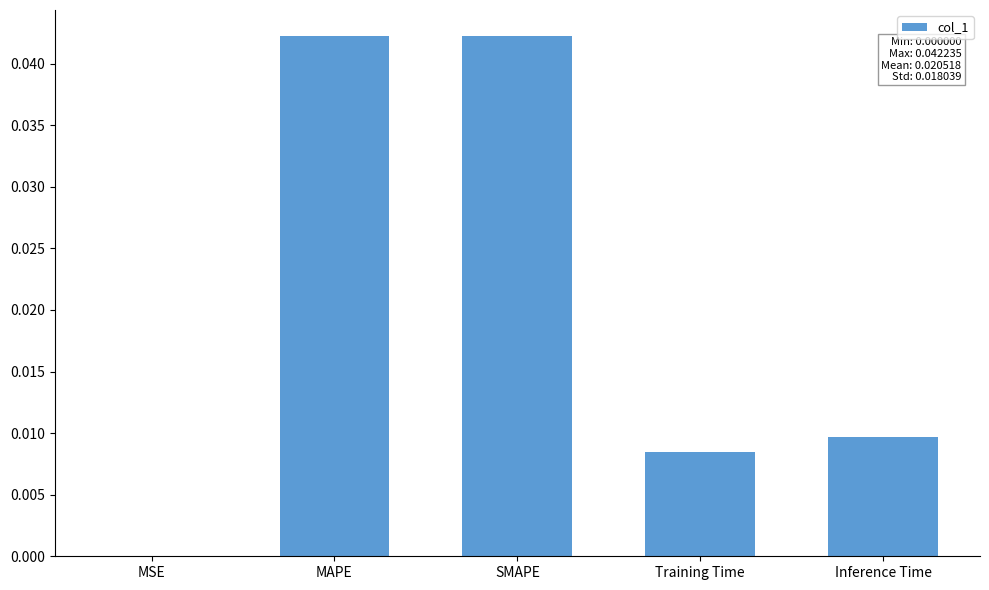

The chart shows a value of 0.0 at Inference Time. True or false?

True